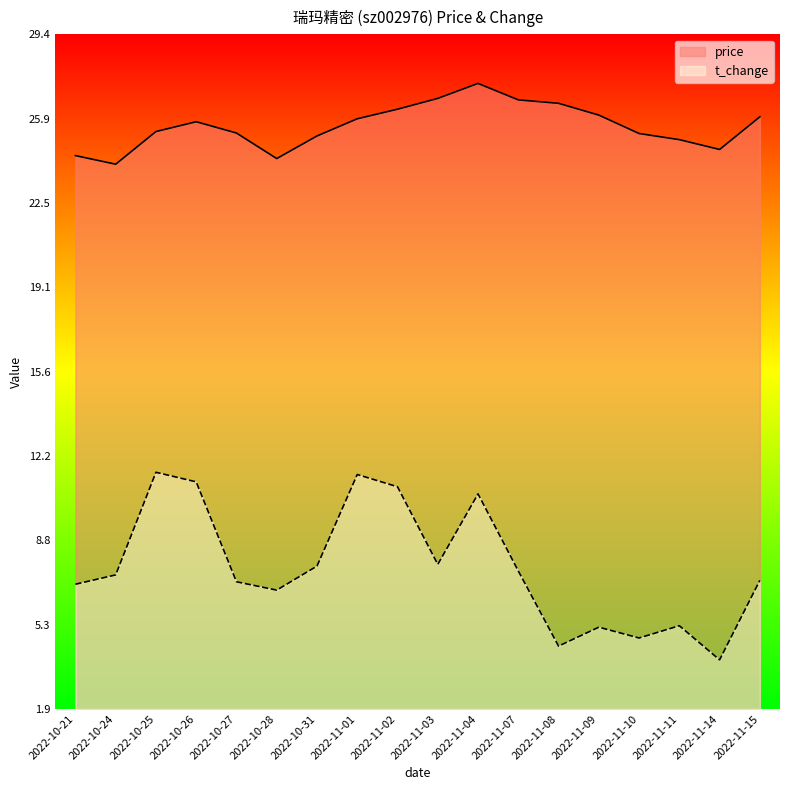

What is the minimum value for price?

24.1